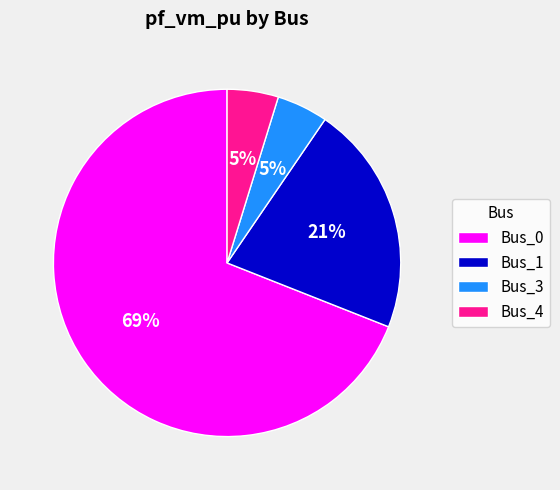

Do Bus_1 and Bus_3 together represent more than half of the pie?

No